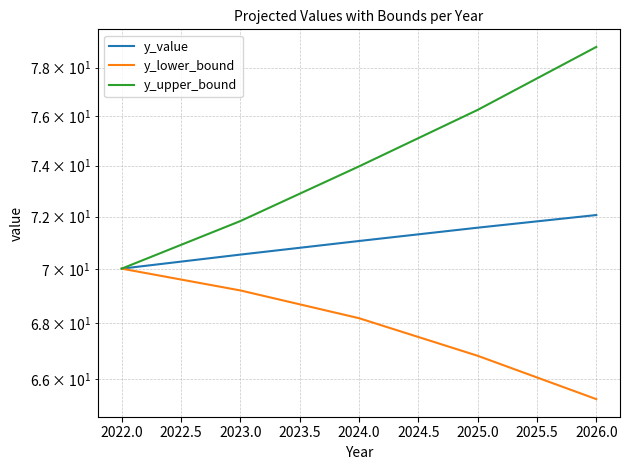

Rank the series at 2025.0 from highest to lowest value.

y_upper_bound, y_value, y_lower_bound